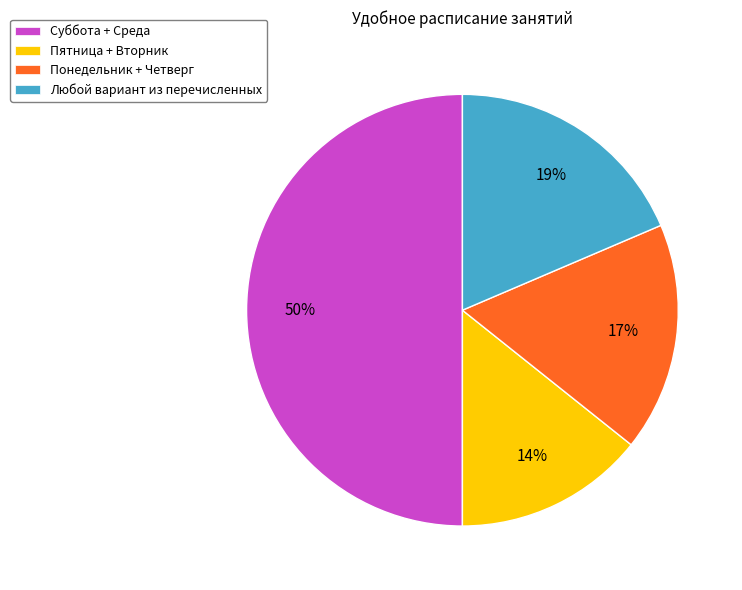

Is Понедельник + Четверг the majority of the pie?

No